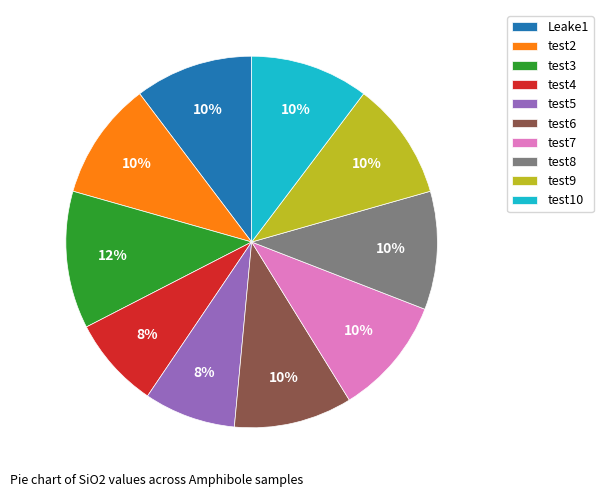

To the nearest percent, what portion does test2 represent?

10%